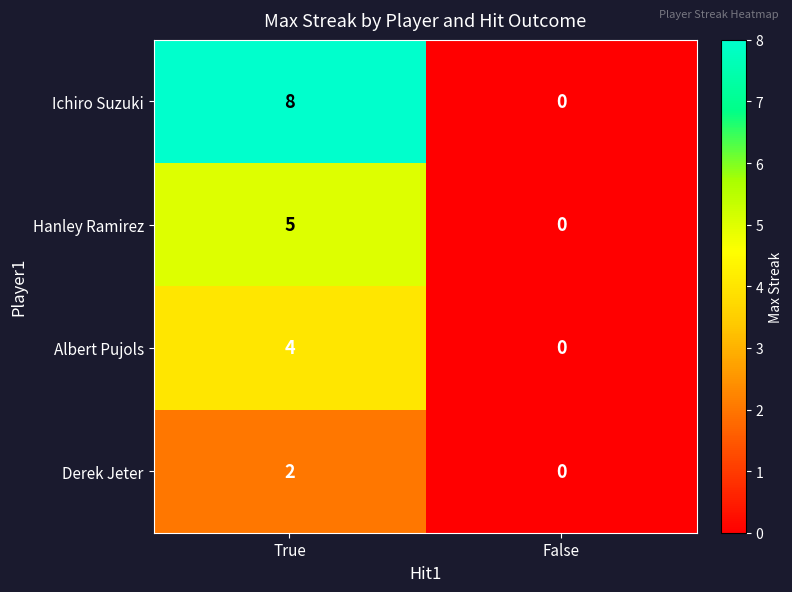

Reading left to right, what are all the values shown in this chart?

Ichiro Suzuki: True=8	False=0
Hanley Ramirez: True=5	False=0
Albert Pujols: True=4	False=0
Derek Jeter: True=2	False=0